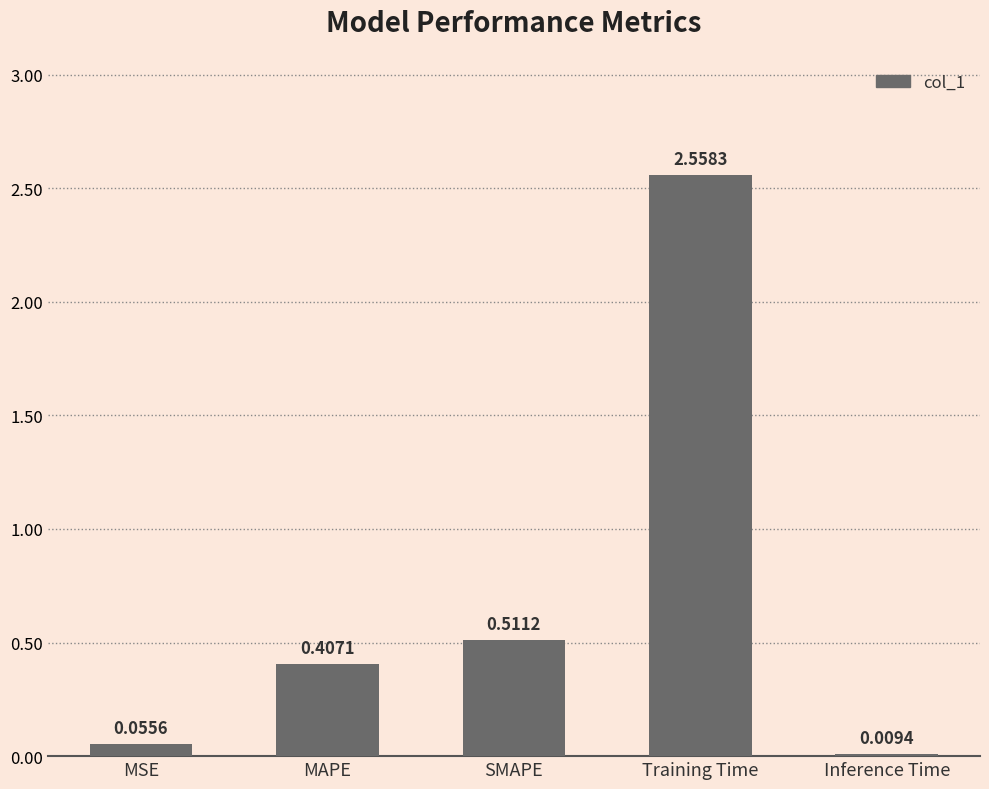

What is the difference between the maximum and minimum values?

2.5